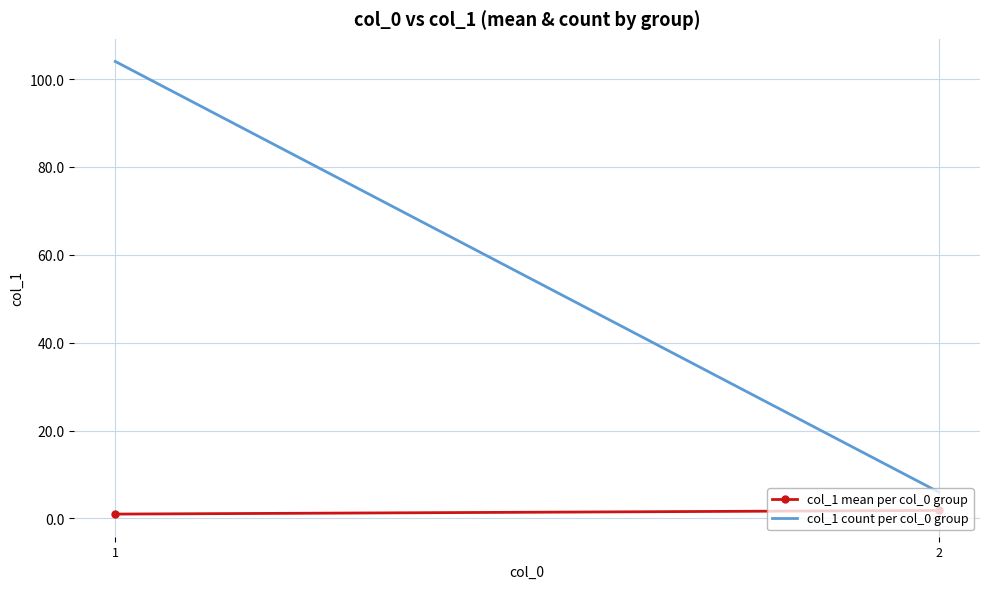

Count the number of categories in the chart.

2